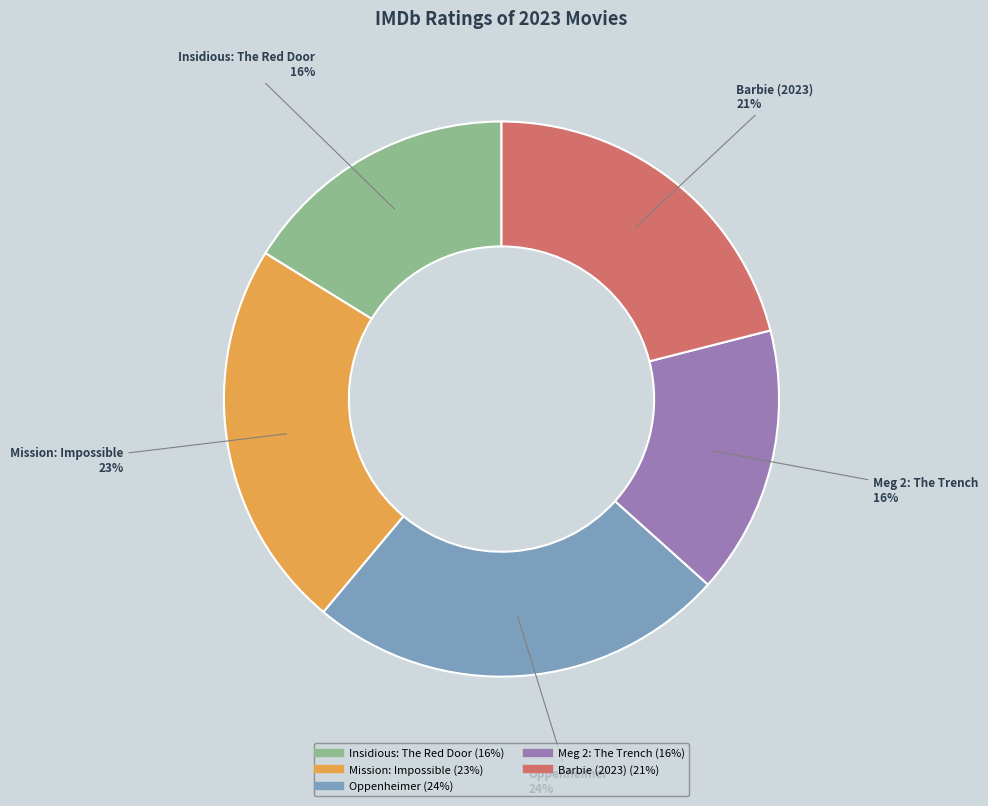

The Mission: Impossible slice represents 23% of the pie. True or false?

True